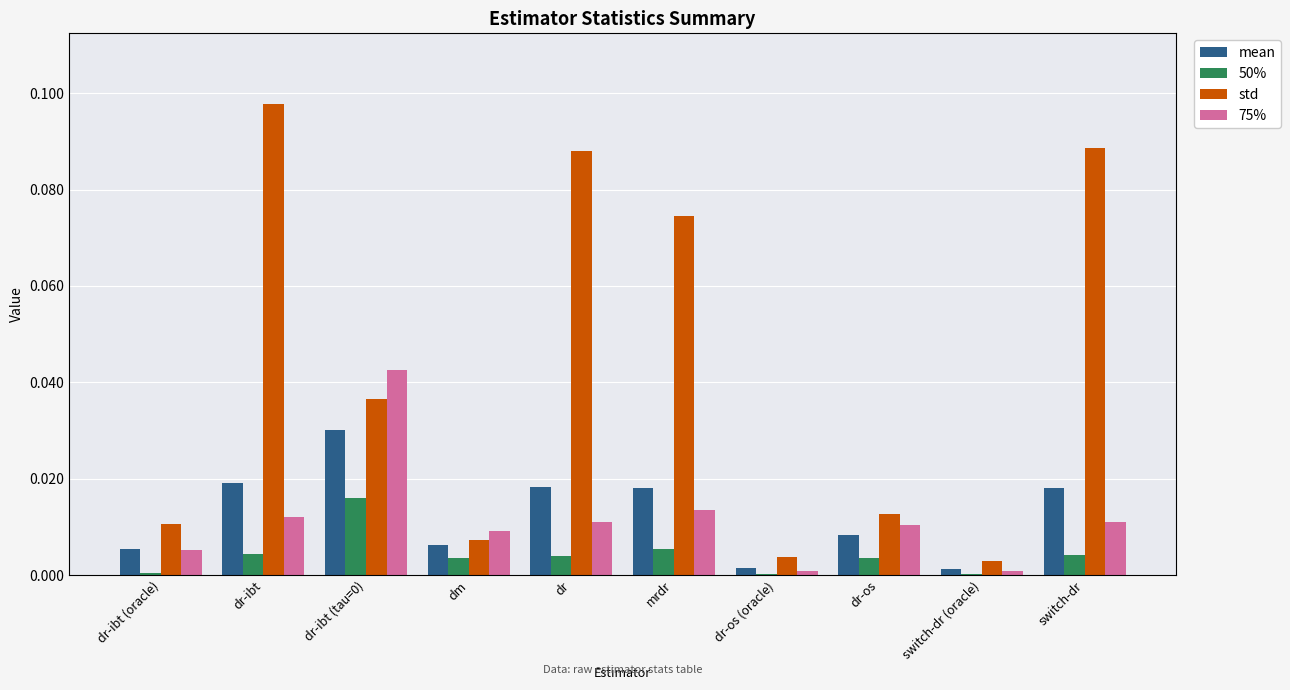

At which category does the chart reach its peak across all series?

dr-ibt